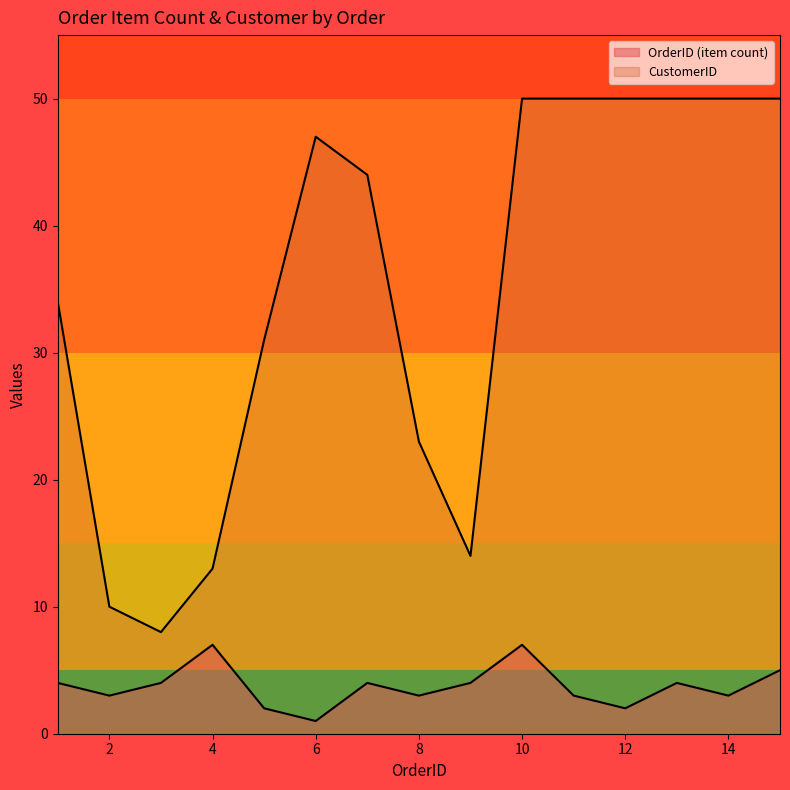

What is the change in value from 1 to 8?

-11